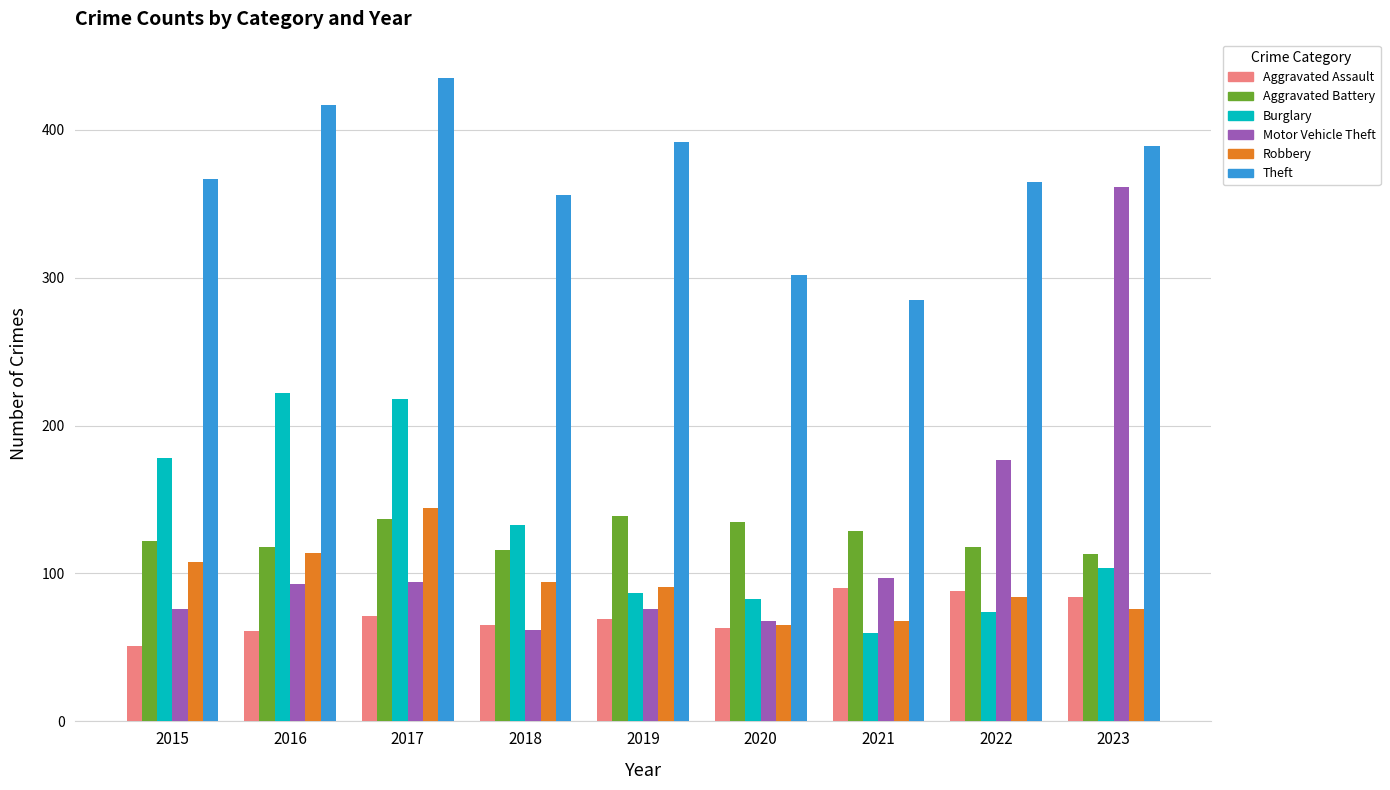

What is the value of the Aggravated Battery bar at the 4th from the left?

116